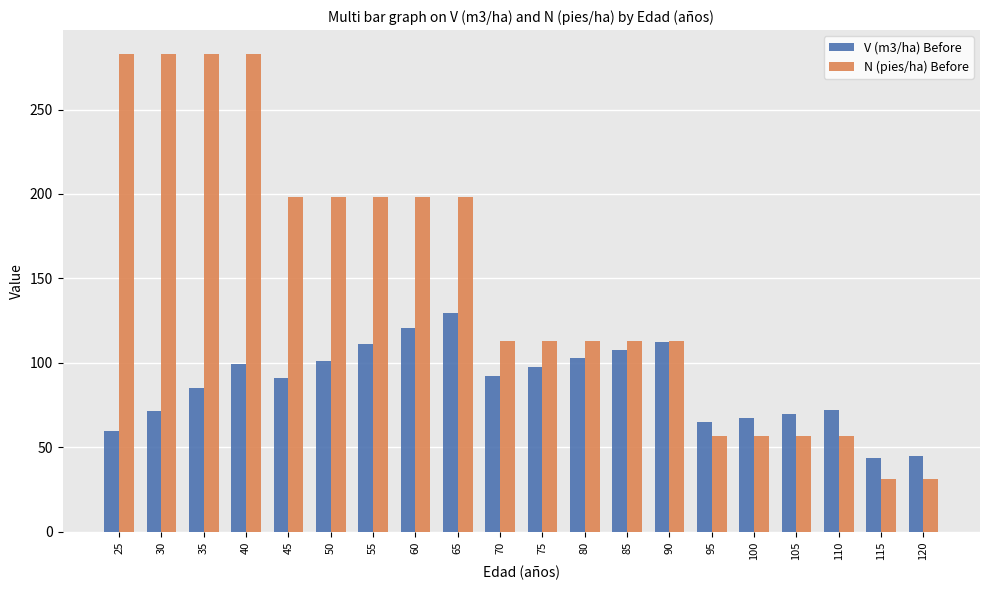

Where does the V (m3/ha) Before series first go above 92?

40